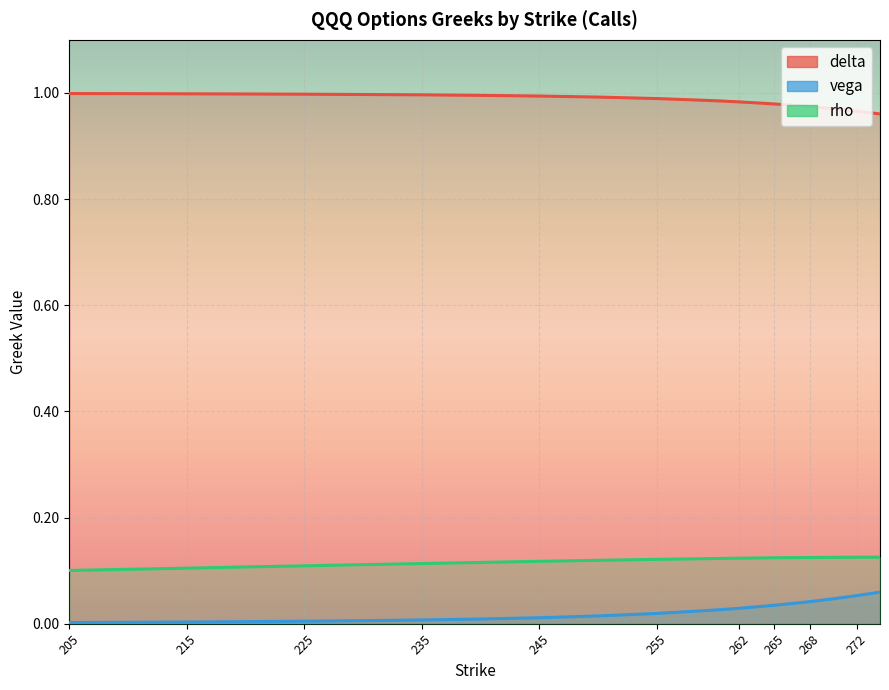

The rho series shows 0.0 at 205. True or false?

False